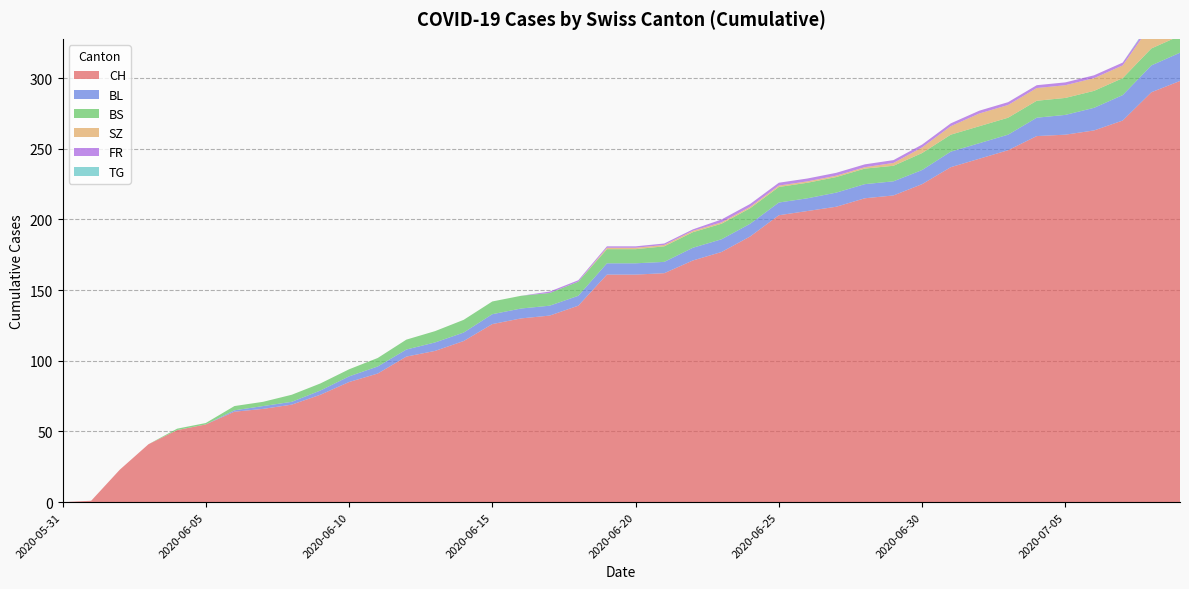

Reading left to right, list all the values displayed in this chart.

CH: 0	1	23	41	51	55	64	66	69	76	85	91	103	107	114	126	130	132	139	161	161	162	171	177	188	203	206	209	215	217	225	237	243	249	259	260	263	270	290	298
BL: 0	0	0	0	0	0	1	2	2	3	4	5	5	6	6	7	7	7	7	8	8	8	9	9	9	9	9	10	10	10	10	11	11	11	13	14	16	18	19	20
BS: 0	0	0	0	1	1	3	3	5	5	5	6	7	8	9	9	9	9	10	10	10	11	11	11	11	11	11	11	11	11	12	12	12	12	12	12	12	12	12	12
SZ: 0	0	0	0	0	0	0	0	0	0	0	0	0	0	0	0	0	0	0	1	1	1	1	1	1	1	1	1	1	2	4	6	9	9	9	9	9	9	17	17
FR: 0	0	0	0	0	0	0	0	0	0	0	0	0	0	0	0	0	1	1	1	1	1	1	2	2	2	2	2	2	2	2	2	2	2	2	2	2	2	2	2
TG: 0	0	0	0	0	0	0	0	0	0	0	0	0	0	0	0	0	0	0	0	0	0	0	0	0	0	0	0	0	0	0	0	0	0	0	0	0	0	1	1